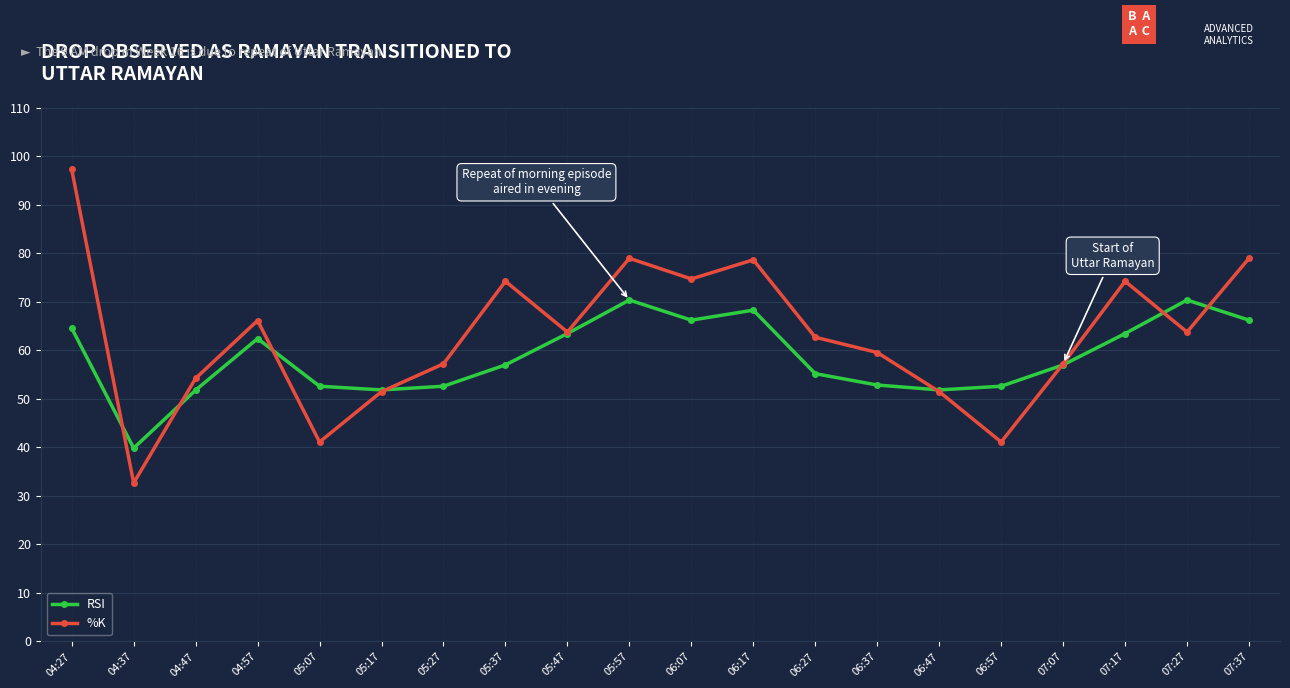

How many data points does each series have?

20